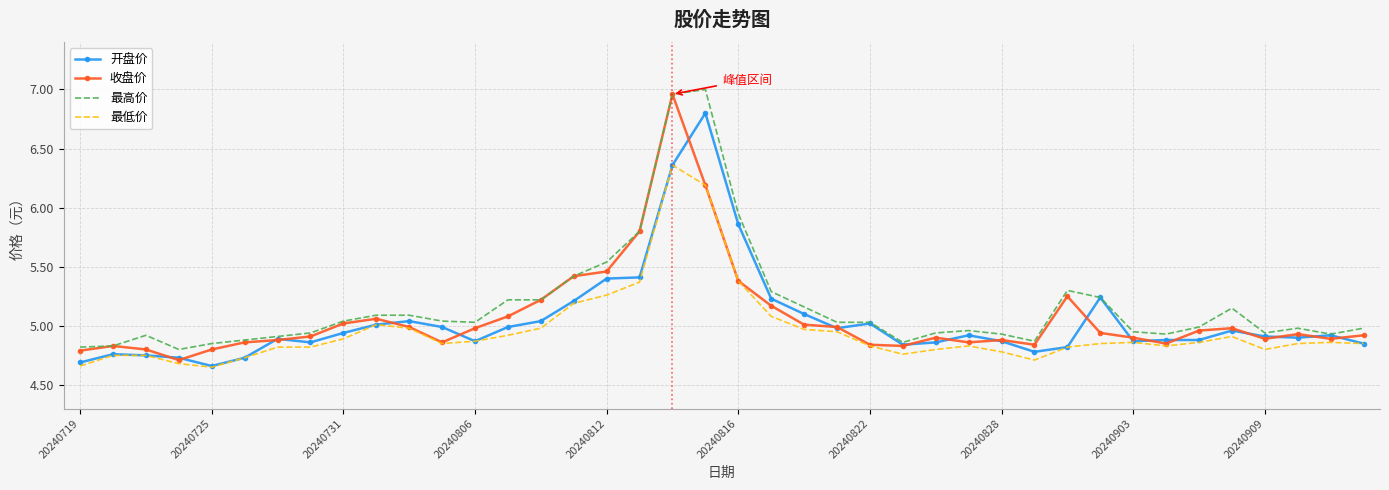

True or false: 最低价 and 最高价 cross at least once.

False